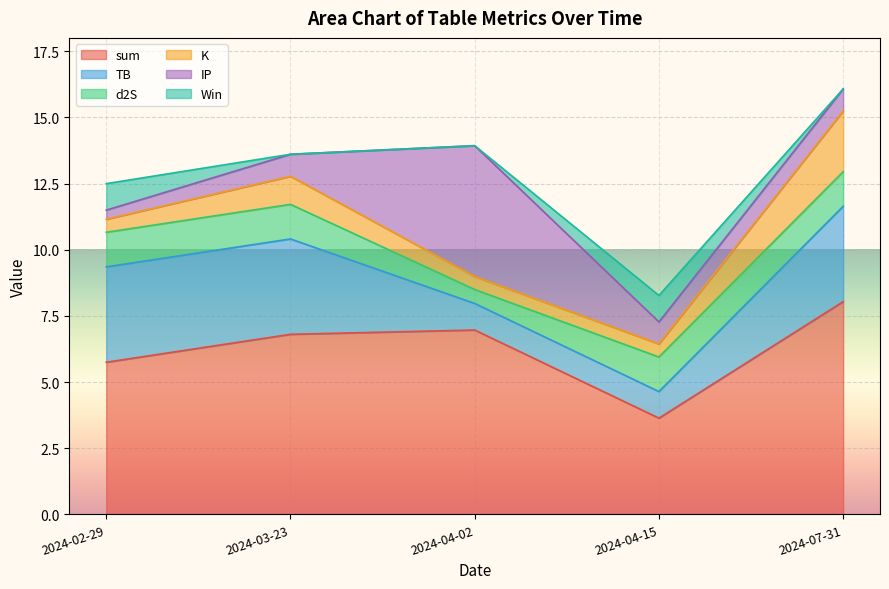

What is the approximate value of d2S at 2024-04-02?

0.5